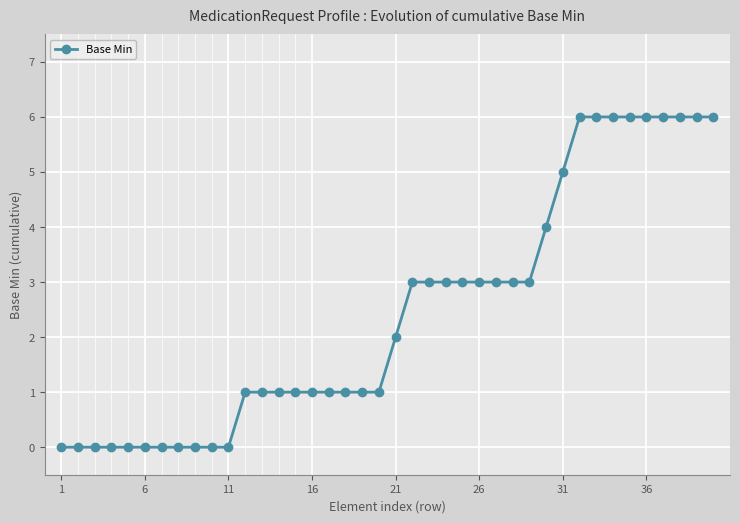

What is the value of the 21st point from the left?

2